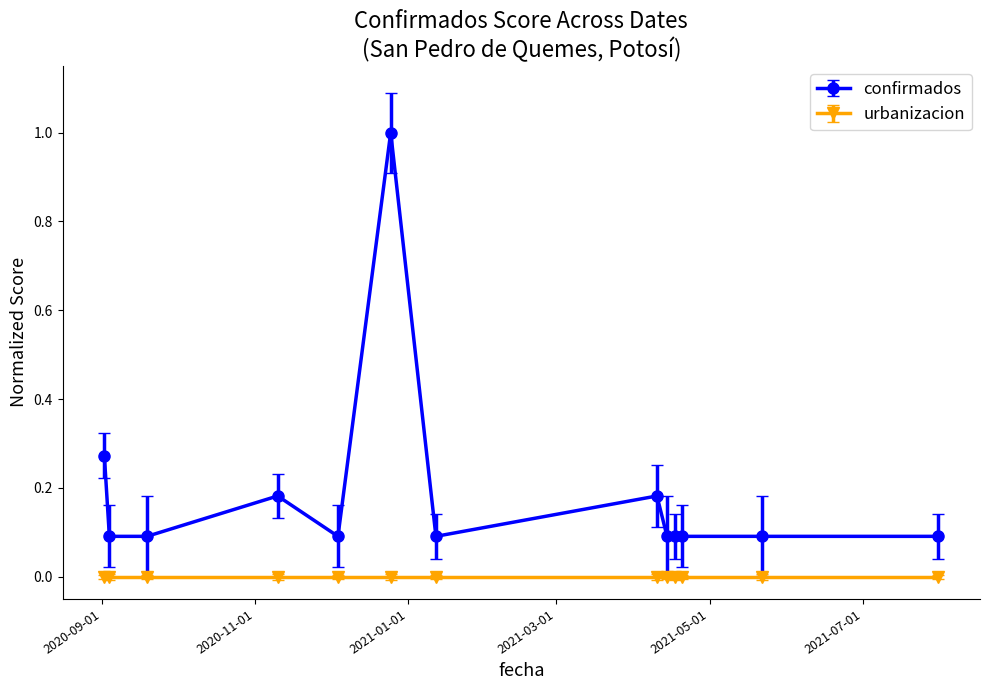

What is the maximum value for confirmados?

1.0